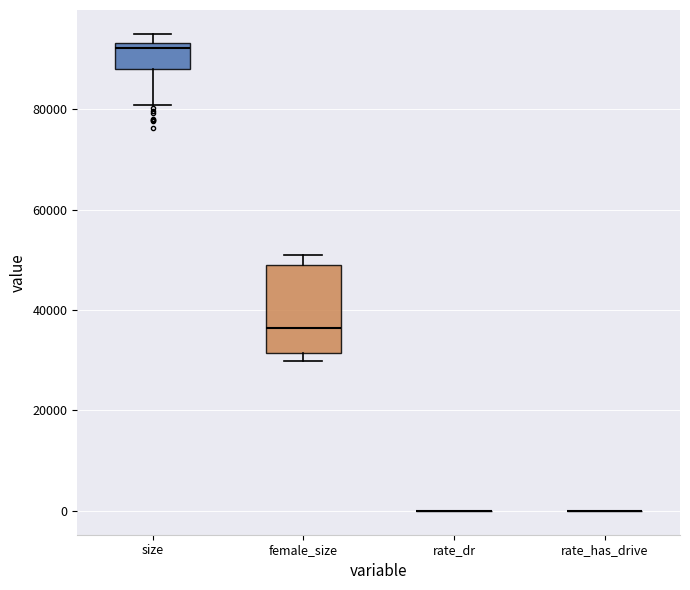

Reading left to right, transcribe this box plot: for each box, give where its median line is, the range the box spans, and where its two whiskers end, as read against the y-axis. The values are not printed on the chart, so give them approximately, as read against the axis.

size: median 92000, box 88000 to 94000, whiskers 80000 to 96000
female_size: median 36000, box 32000 to 48000, whiskers 30000 to 50000
rate_dr: box collapsed to a line at 0, whiskers 0 to 0
rate_has_drive: box collapsed to a line at 0, whiskers 0 to 0